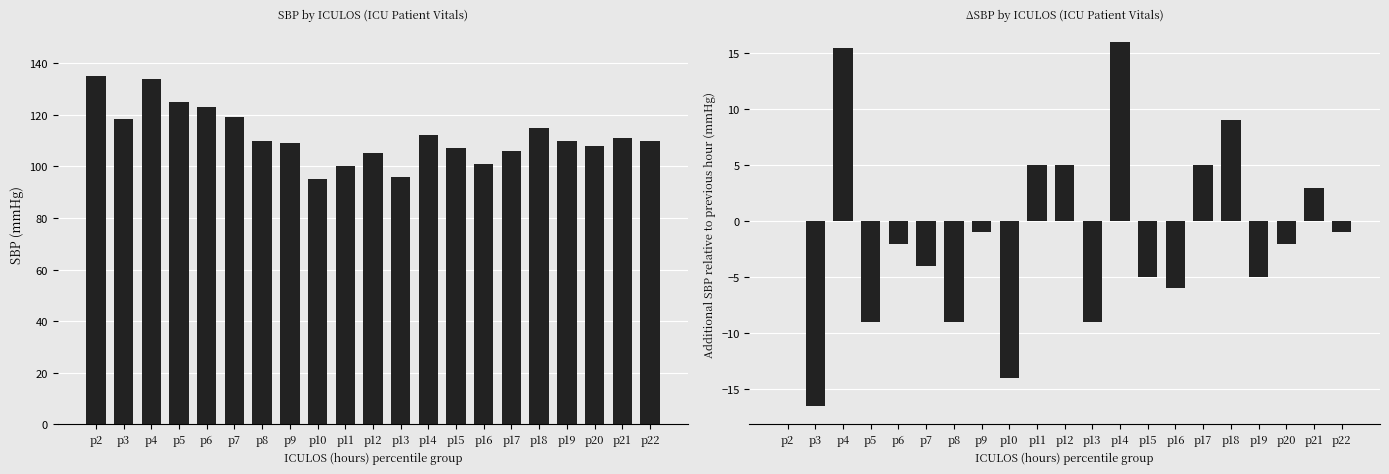

Reading left to right, extract all data points from this chart.

SBP: p2=135.0	p3=118.5	p4=134.0	p5=125.0	p6=123.0	p7=119.0	p8=110.0	p9=109.0	p10=95.0	p11=100.0	p12=105.0	p13=96.0	p14=112.0	p15=107.0	p16=101.0	p17=106.0	p18=115.0	p19=110.0	p20=108.0	p21=111.0	p22=110.0
ΔSBP: p2=0.0	p3=-16.5	p4=15.5	p5=-9.0	p6=-2.0	p7=-4.0	p8=-9.0	p9=-1.0	p10=-14.0	p11=5.0	p12=5.0	p13=-9.0	p14=16.0	p15=-5.0	p16=-6.0	p17=5.0	p18=9.0	p19=-5.0	p20=-2.0	p21=3.0	p22=-1.0